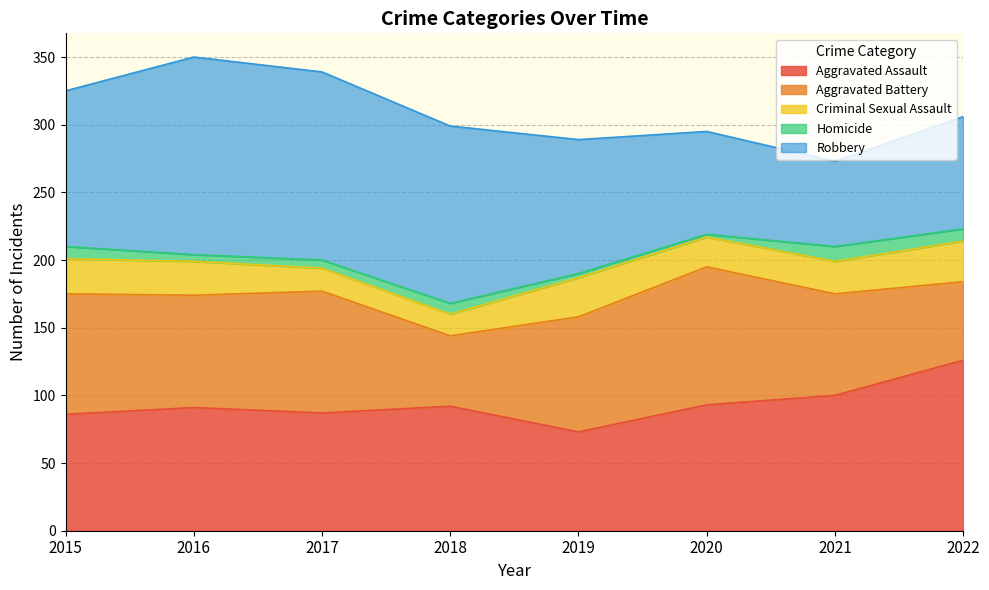

At which category is the sum across all series the highest?

2016